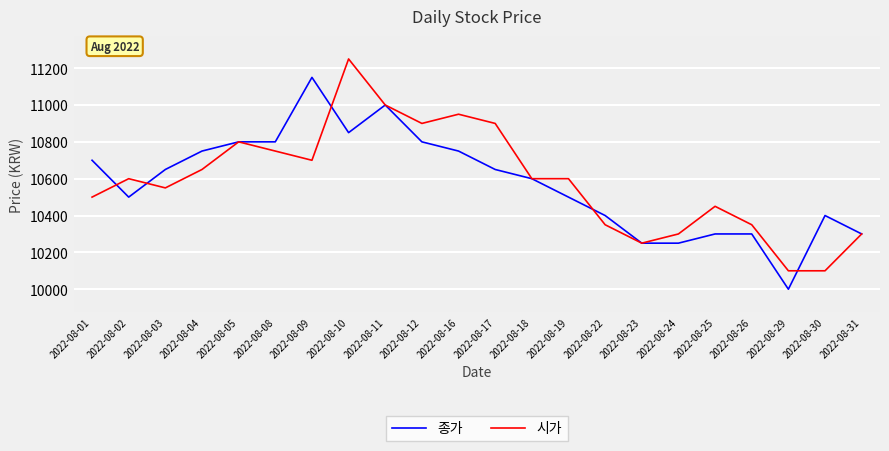

Reading left to right, extract all data points from this chart.

종가: 2022-08-01=10700	2022-08-02=10500	2022-08-03=10650	2022-08-04=10750	2022-08-05=10800	2022-08-08=10800	2022-08-09=11150	2022-08-10=10850	2022-08-11=11000	2022-08-12=10800	2022-08-16=10750	2022-08-17=10650	2022-08-18=10600	2022-08-19=10500	2022-08-22=10400	2022-08-23=10250	2022-08-24=10250	2022-08-25=10300	2022-08-26=10300	2022-08-29=10000	2022-08-30=10400	2022-08-31=10300
시가: 2022-08-01=10500	2022-08-02=10600	2022-08-03=10550	2022-08-04=10650	2022-08-05=10800	2022-08-08=10750	2022-08-09=10700	2022-08-10=11250	2022-08-11=11000	2022-08-12=10900	2022-08-16=10950	2022-08-17=10900	2022-08-18=10600	2022-08-19=10600	2022-08-22=10350	2022-08-23=10250	2022-08-24=10300	2022-08-25=10450	2022-08-26=10350	2022-08-29=10100	2022-08-30=10100	2022-08-31=10300